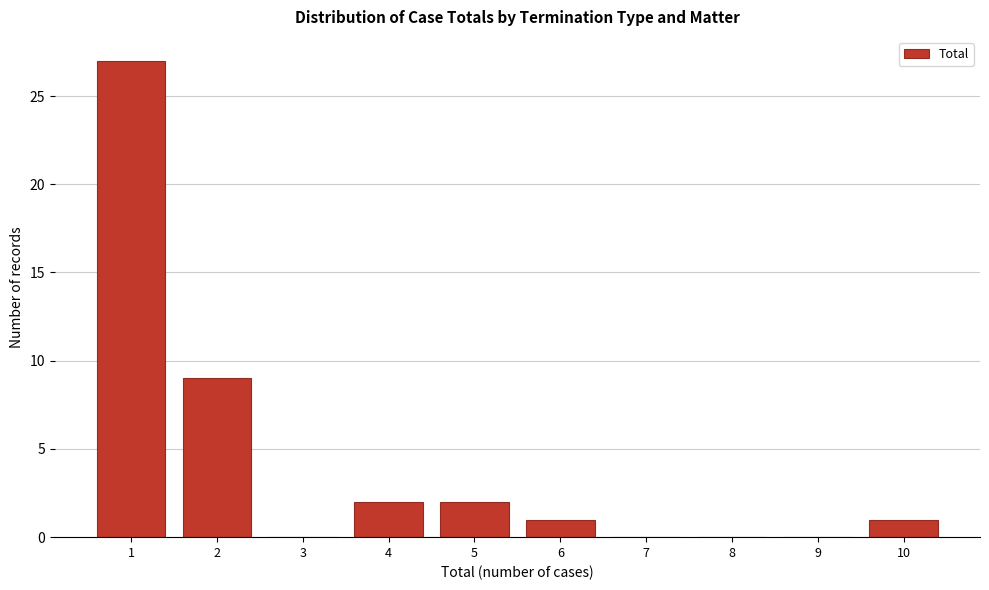

Reading left to right, list all the values displayed in this chart.

1=27	2=9	3=0	4=2	5=2	6=1	7=0	8=0	9=0	10=1